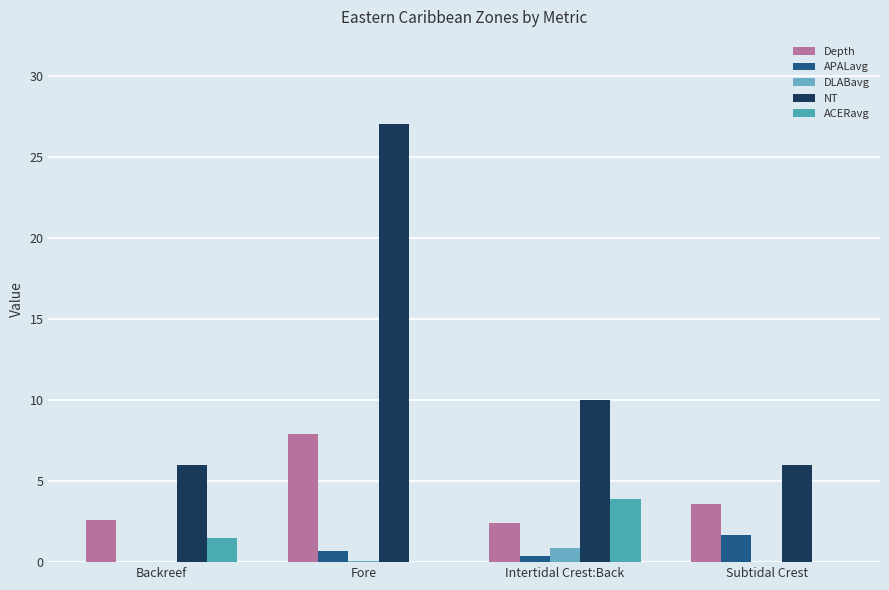

The DLABavg series shows 0.0 at Backreef. True or false?

True